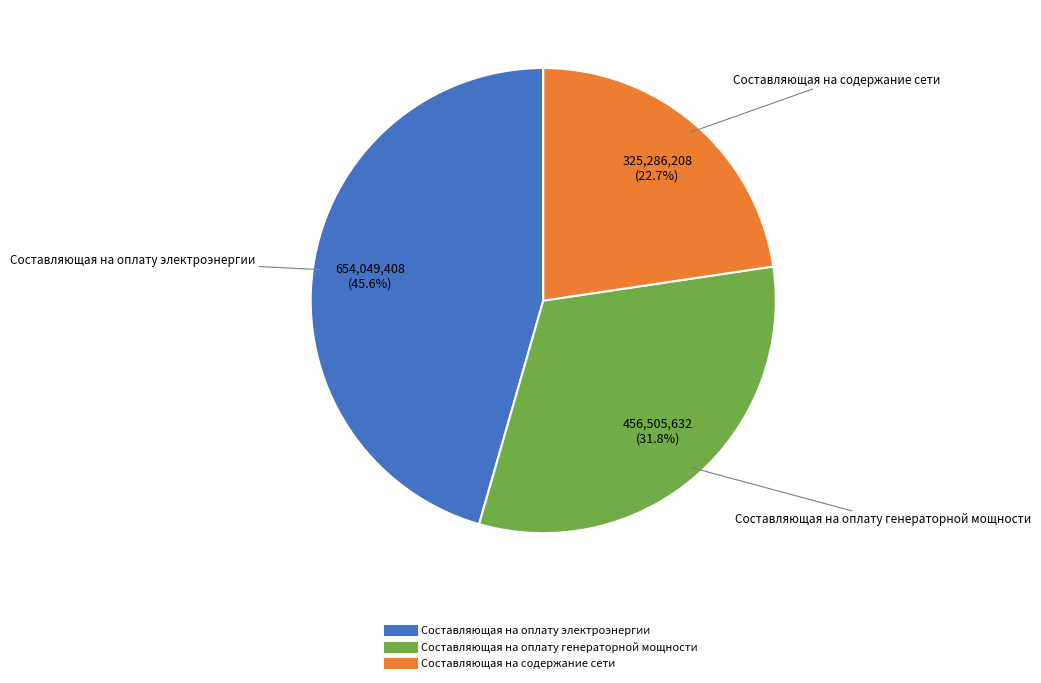

What percentage is the Составляющая на содержание сети slice, to the nearest percent?

23%